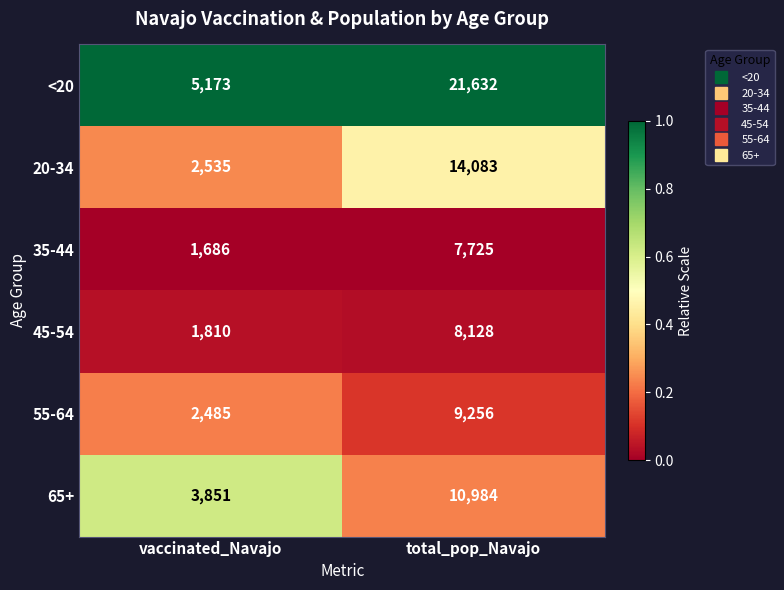

The 35-44 series shows 2414 at vaccinated_Navajo. True or false?

False